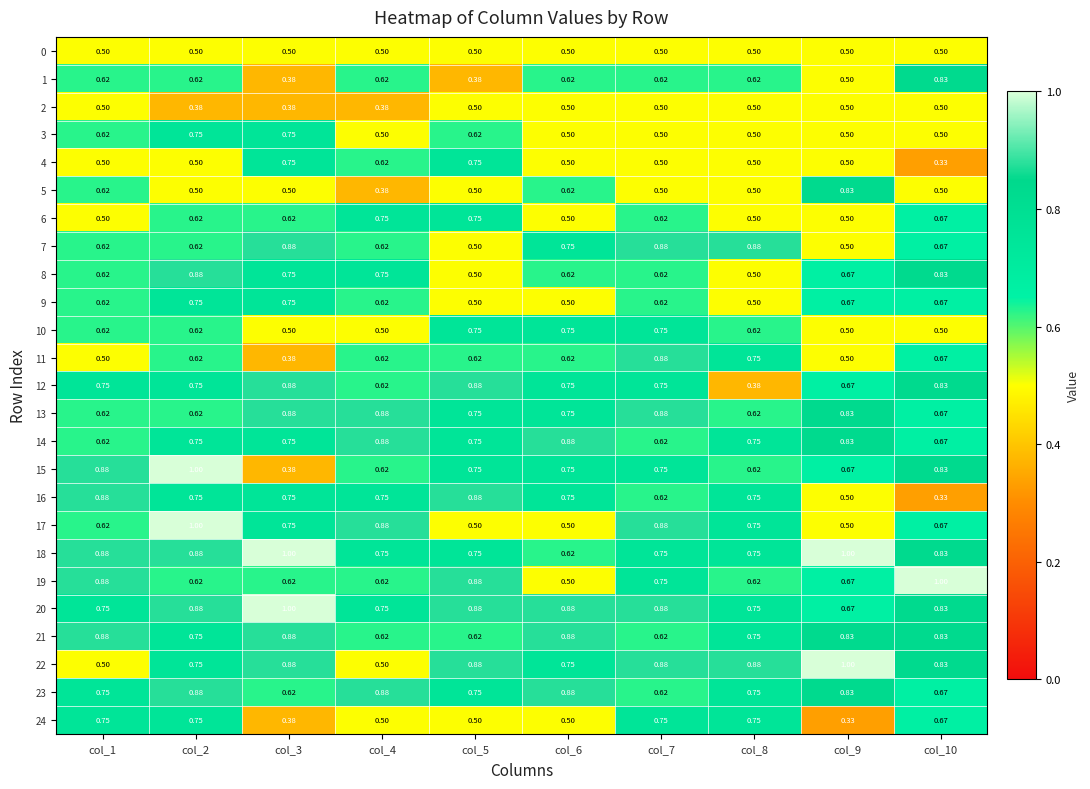

Is the value of 22 at col_1 greater than the value of 15 at col_10?

No